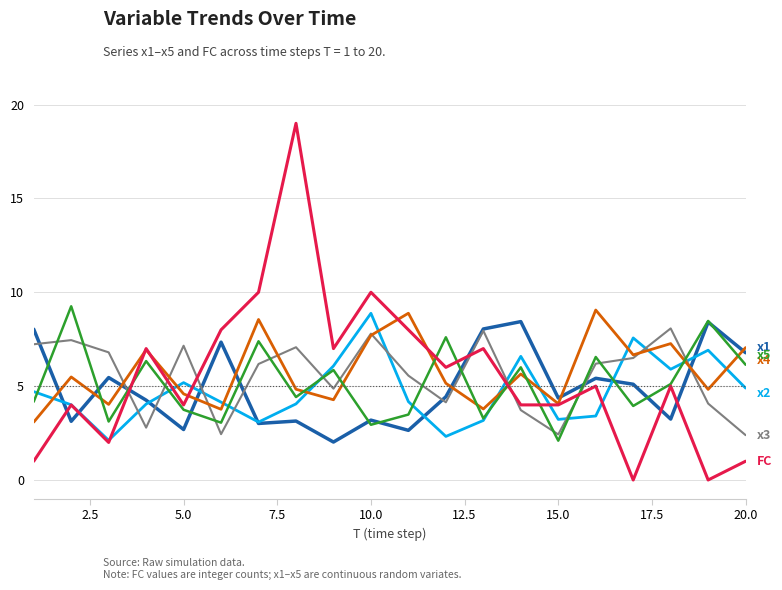

What is the maximum value shown in the chart?

19.0